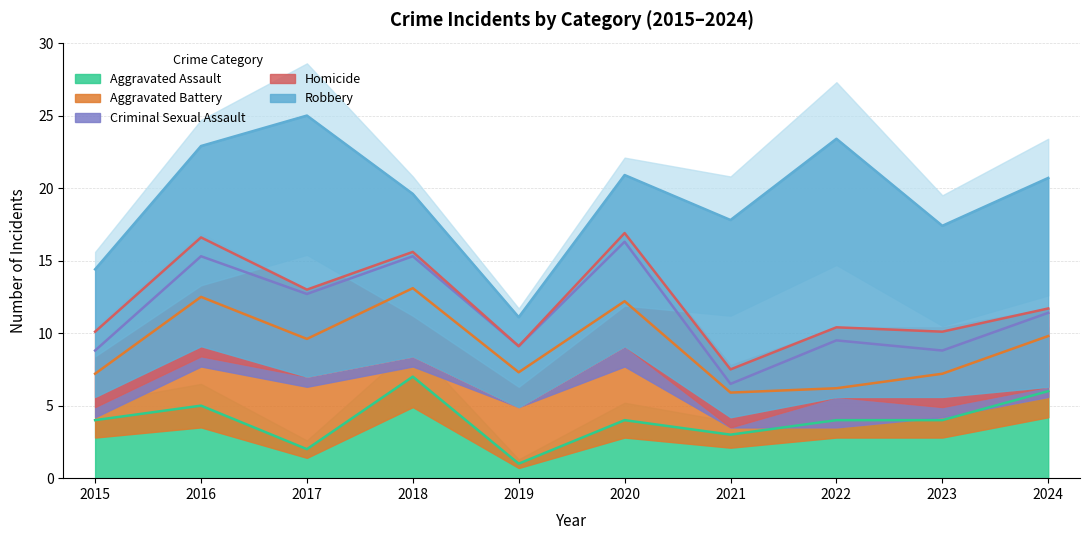

True or false: Homicide and Robbery cross at least once.

False